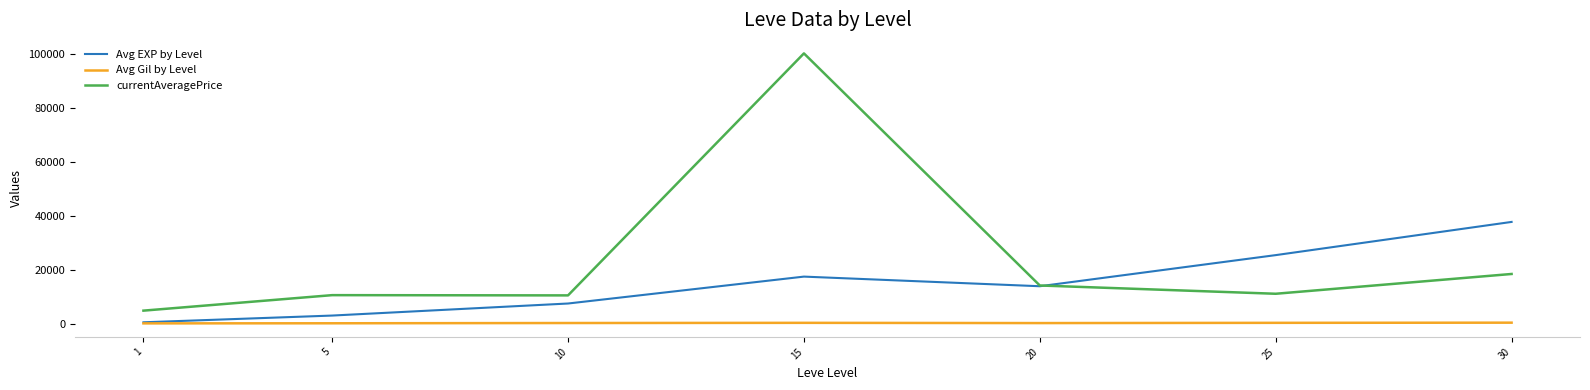

Rank the series by their average value, from highest to lowest.

currentAveragePrice, Avg EXP by Level, Avg Gil by Level